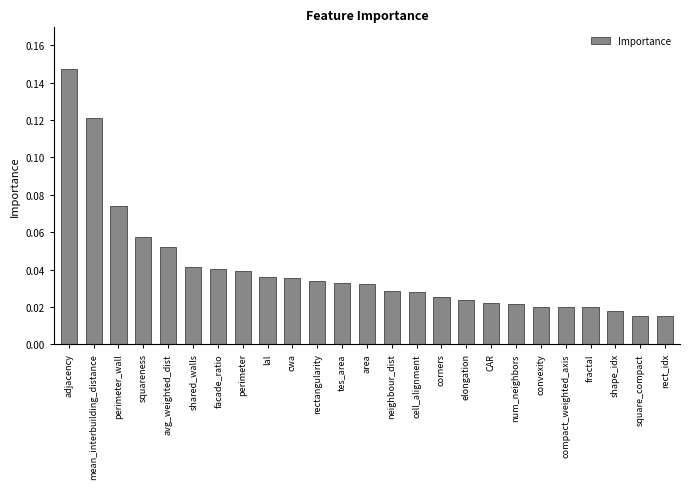

What position from the right is CAR?

8